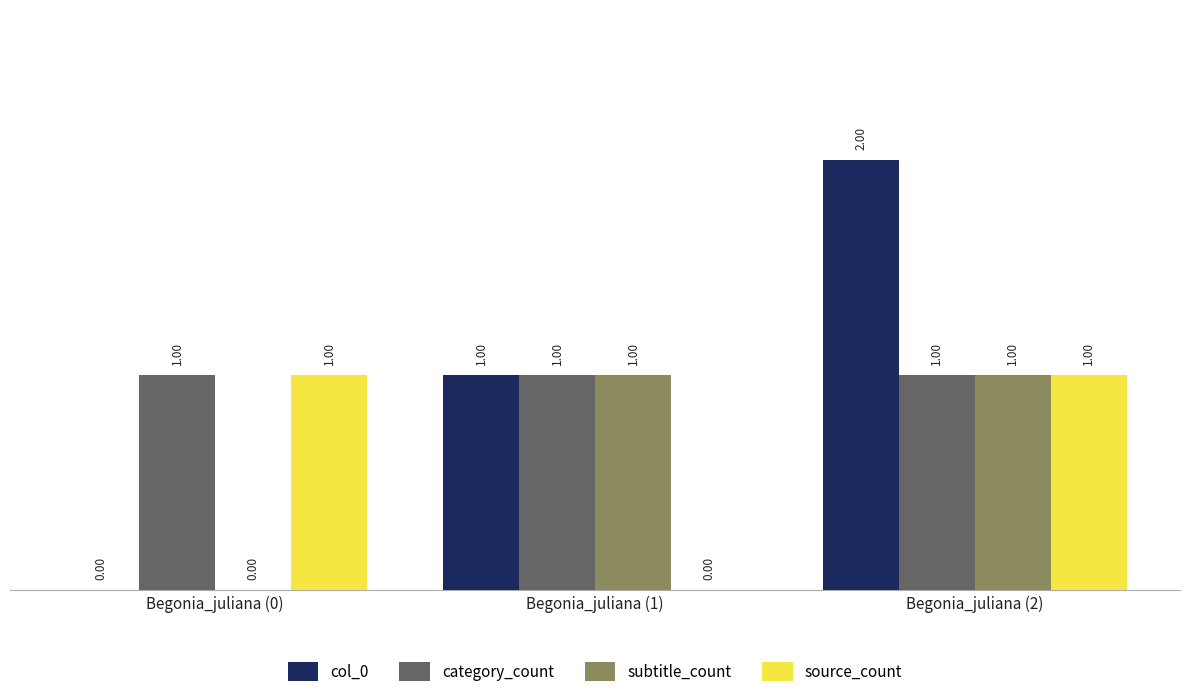

Reading right to left, transcribe all the data shown in this chart.

col_0: 2	1	0
category_count: 1	1	1
subtitle_count: 1	1	0
source_count: 1	0	1